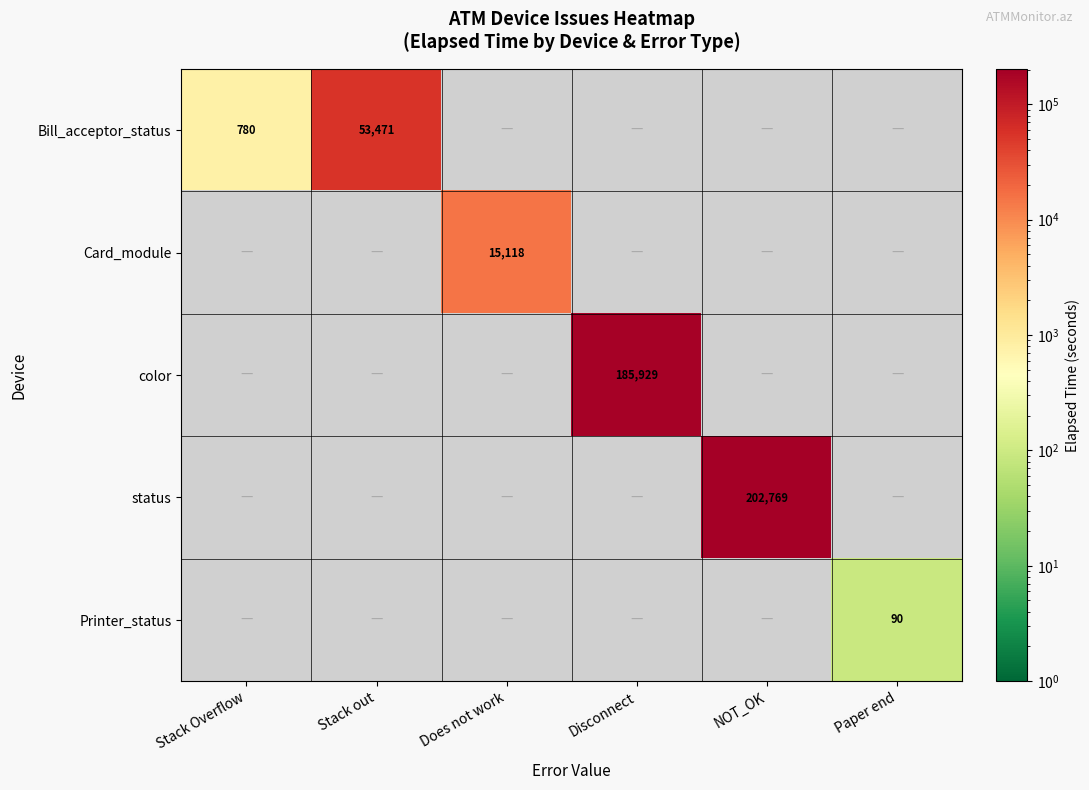

Between Paper end and Stack Overflow, which is larger?

Stack Overflow